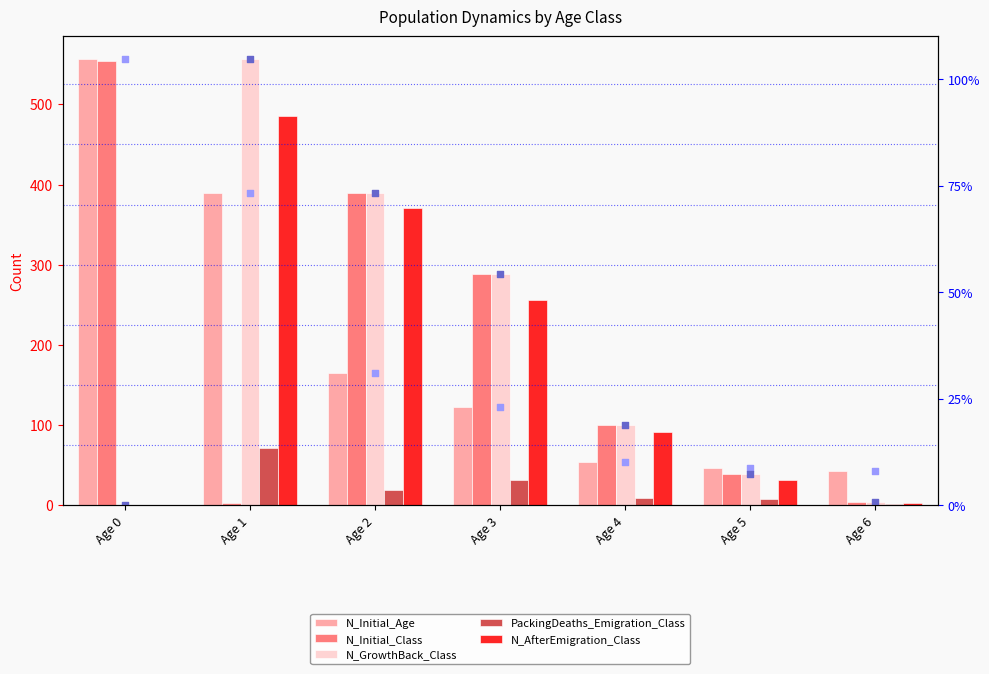

Which series contains the lowest Y value?

N_GrowthBack_Class